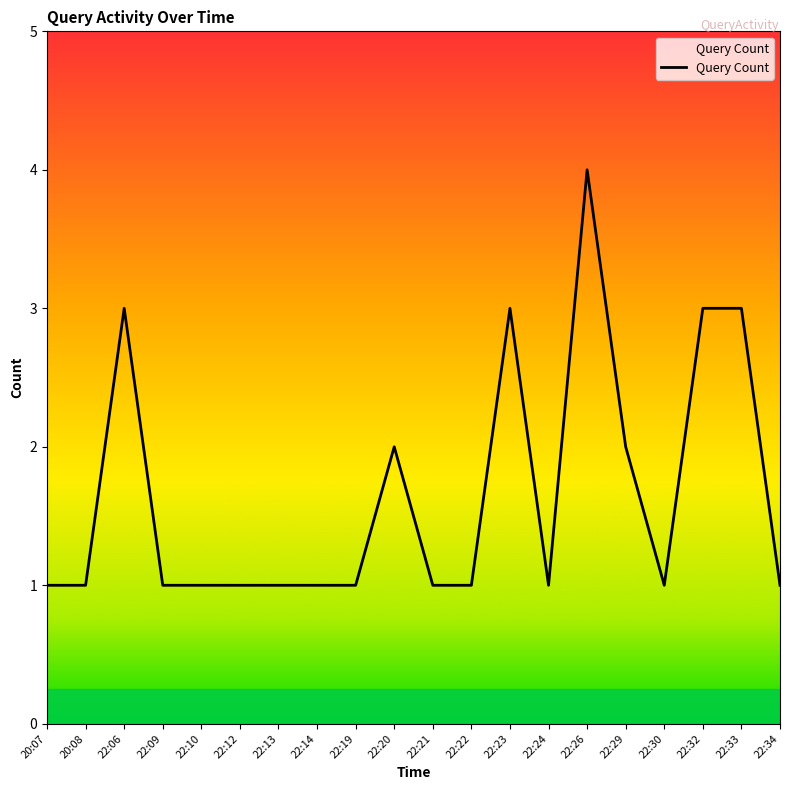

What is the ratio of the value at 22:12 to the value at 22:23?

0.3